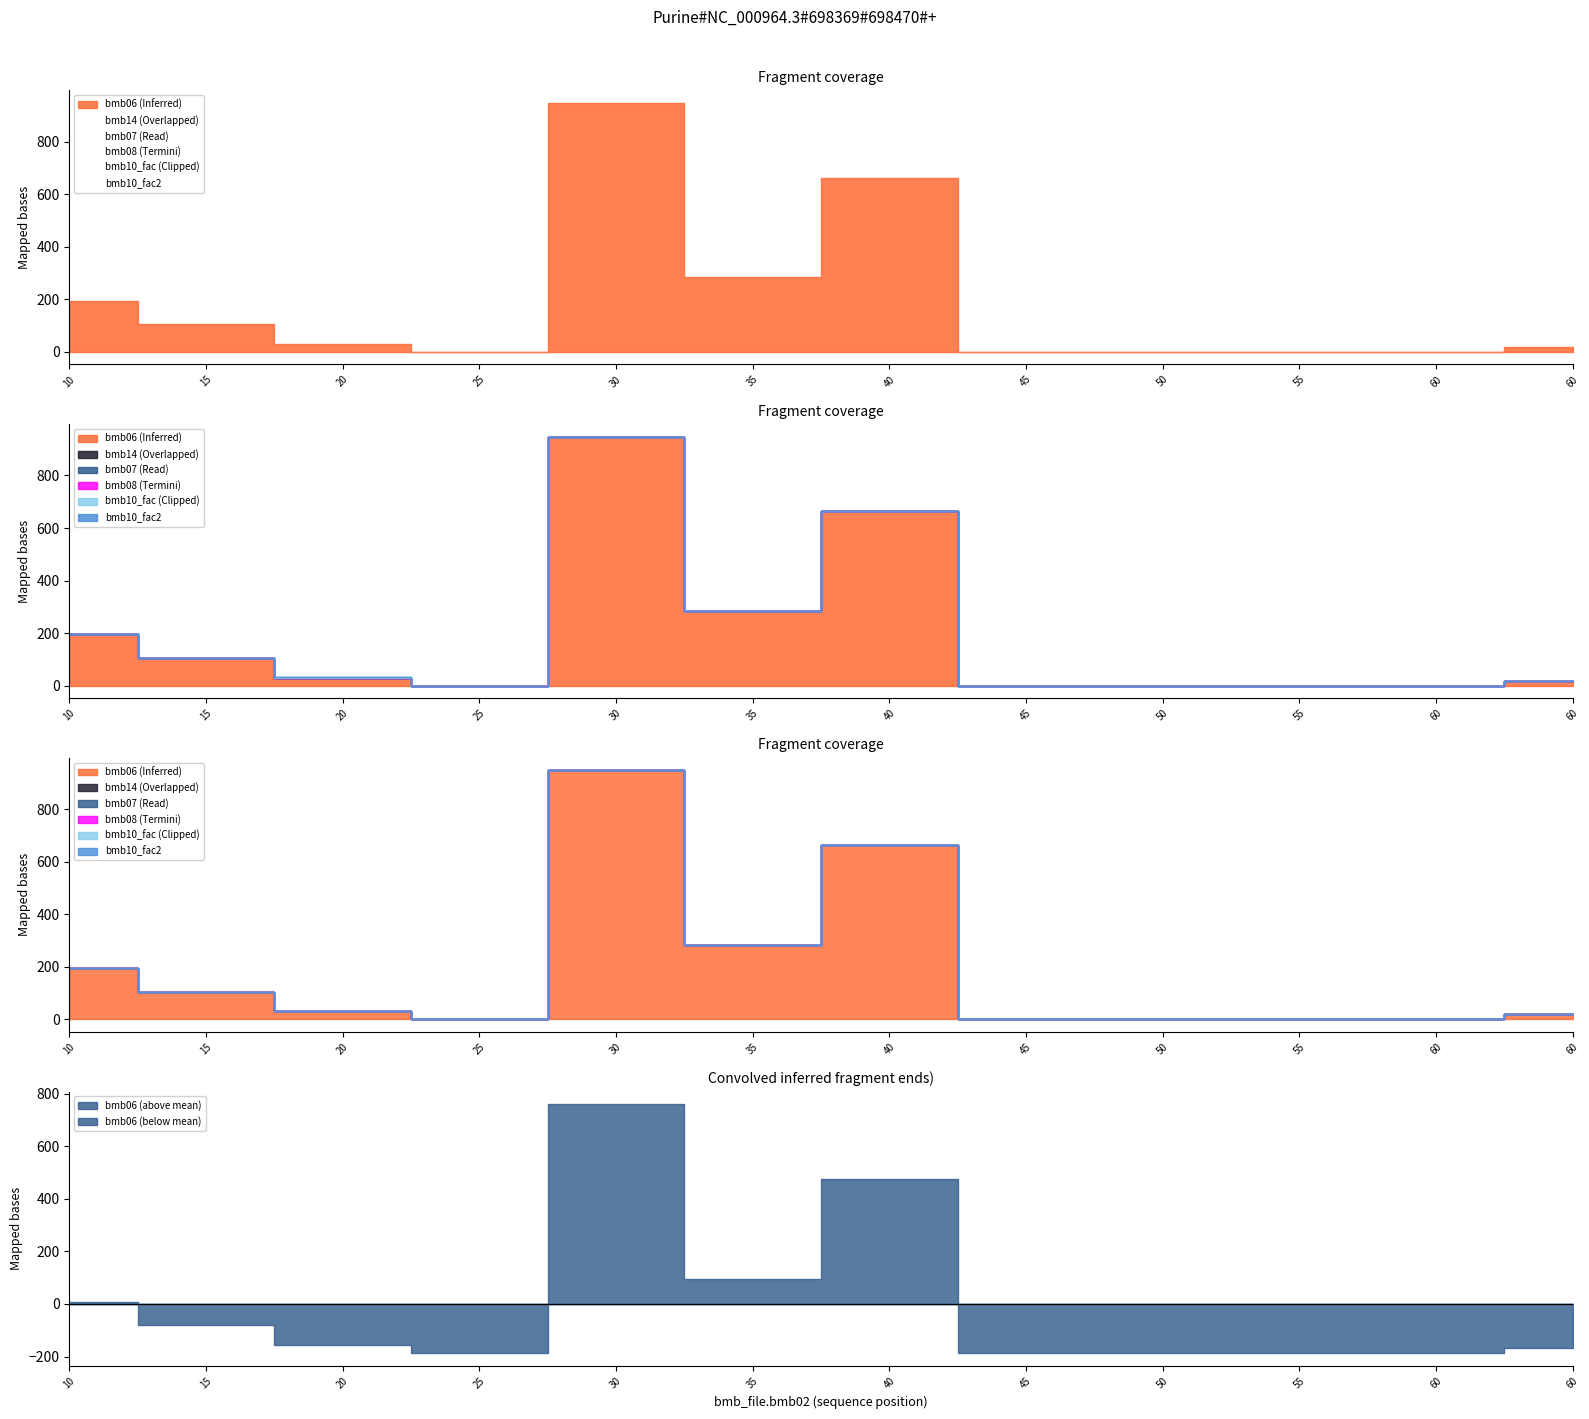

True or false: bmb07 has a value of 1.0 at 60.

True